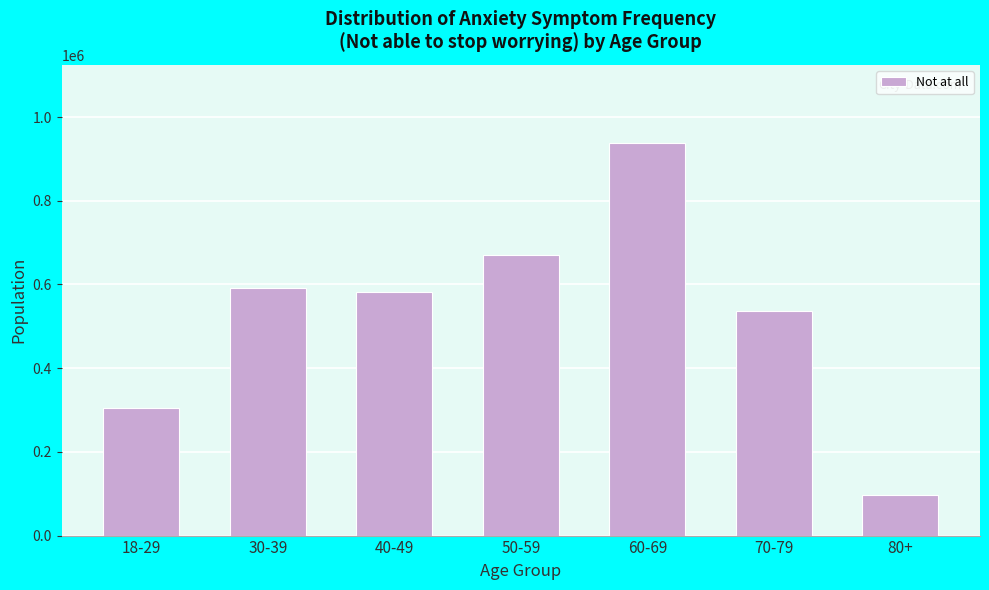

Reading left to right, what are all the values shown in this chart?

304738	591984	583202	671008	937473	537782	96174